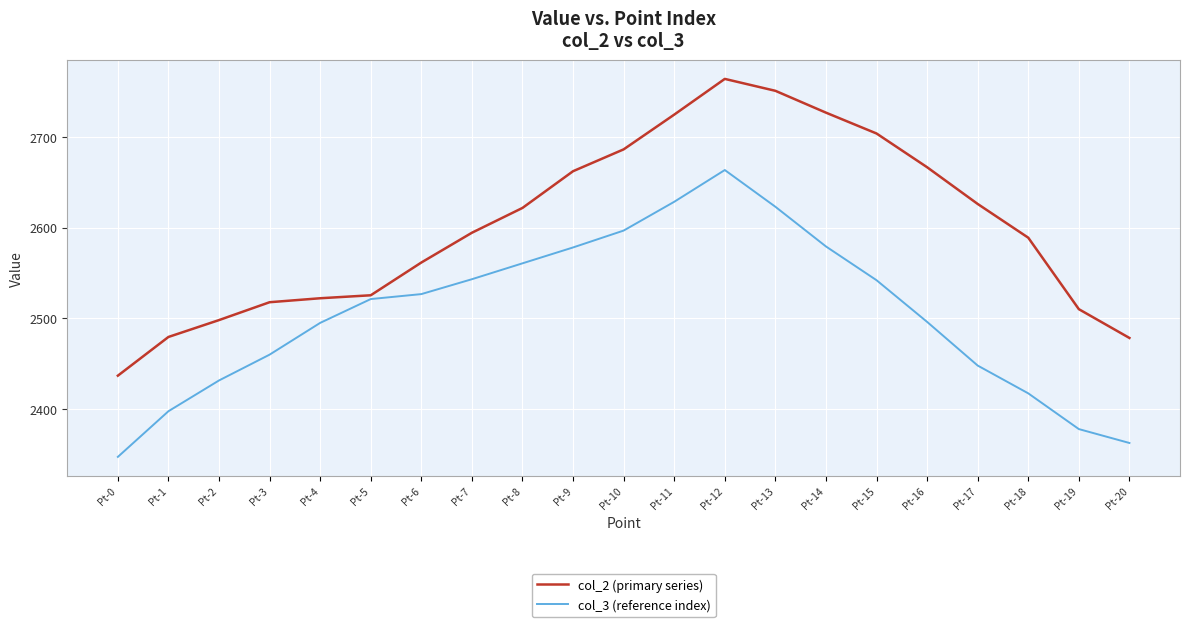

What are all the series names shown in the legend?

col_2 (primary series), col_3 (reference index)